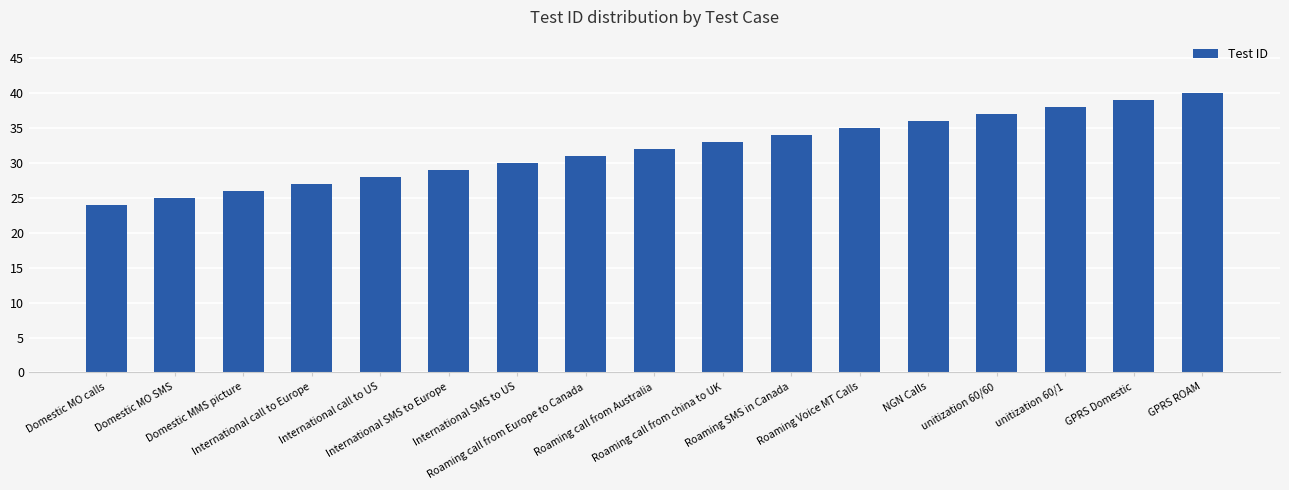

Rank the categories by value from highest to lowest.

GPRS ROAM, GPRS Domestic, unitization 60/1, unitization 60/60, NGN Calls, Roaming Voice MT Calls, Roaming SMS in Canada, Roaming call from china to UK, Roaming call from Australia, Roaming call from Europe to Canada, International SMS to US, International SMS to Europe, International call to US, International call to Europe, Domestic MMS picture, Domestic MO SMS, Domestic MO calls